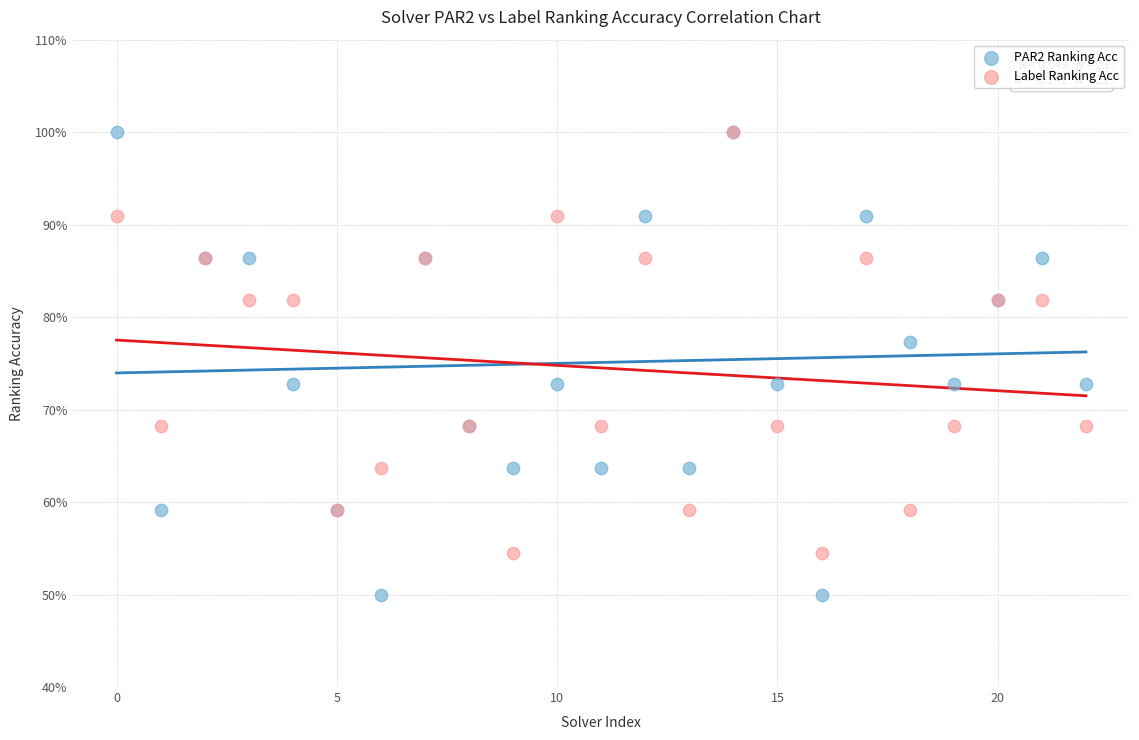

What are all the series names shown in the legend?

PAR2 Ranking Acc, Label Ranking Acc